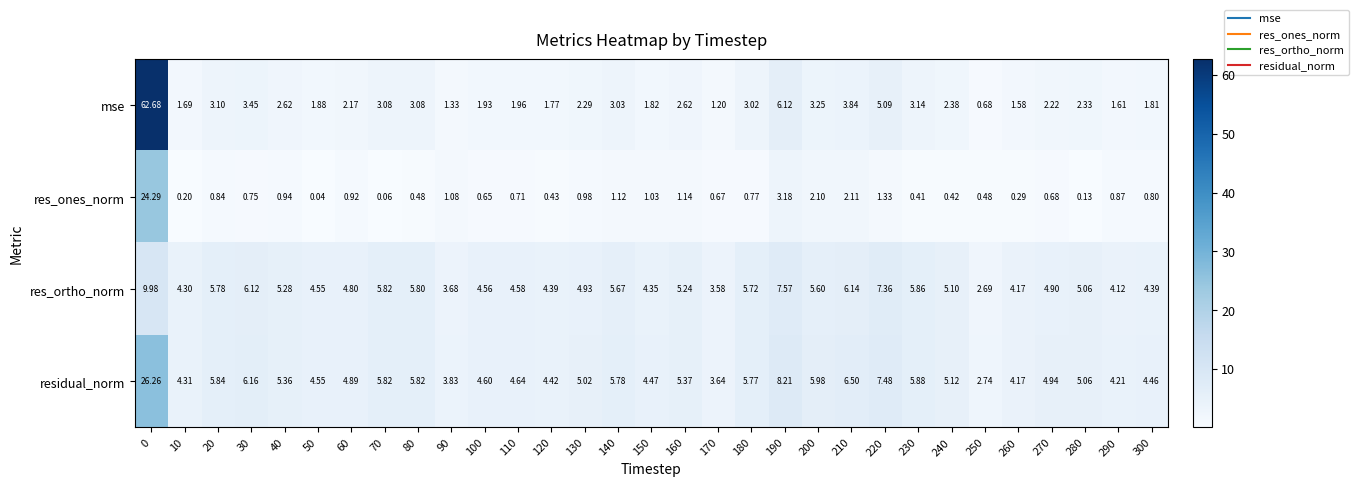

Which series changed the most between 70 and 290?

res_ortho_norm